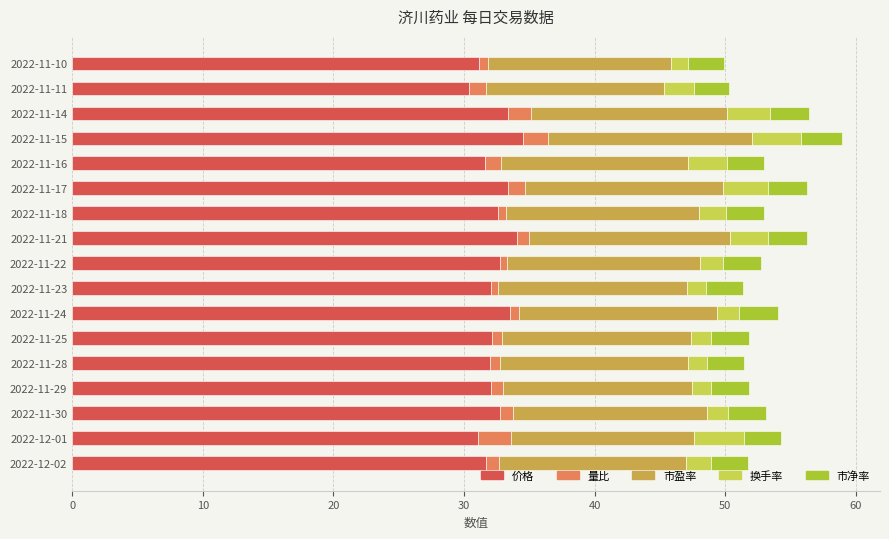

Is it true that 价格 equals 32.6 at 2022-11-18?

True